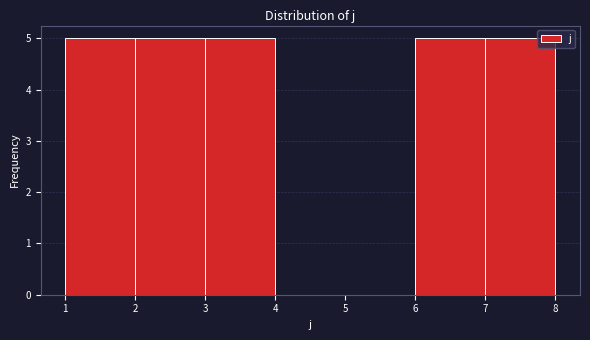

Reading left to right, list every bar in this chart as the range it spans on the x-axis followed by its height. The values are not printed on the chart, so give them approximately, as read against the axis.

1 to 2: 5
2 to 3: 5
3 to 4: 5
4 to 5: 0
5 to 6: 0
6 to 7: 5
7 to 8: 5